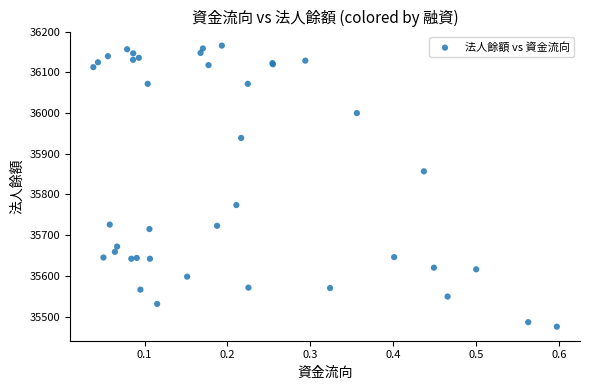

What Y value in the scatter plot is closest to 35820?

35857